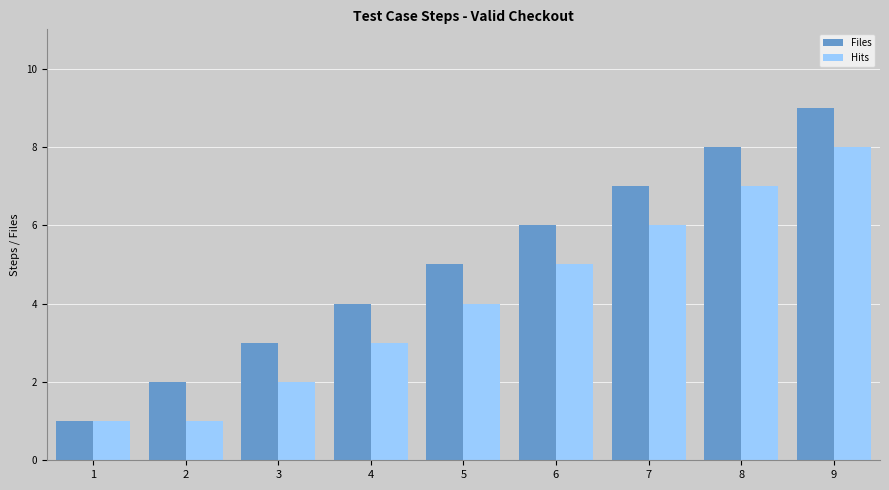

Does the chart contain any negative values?

No